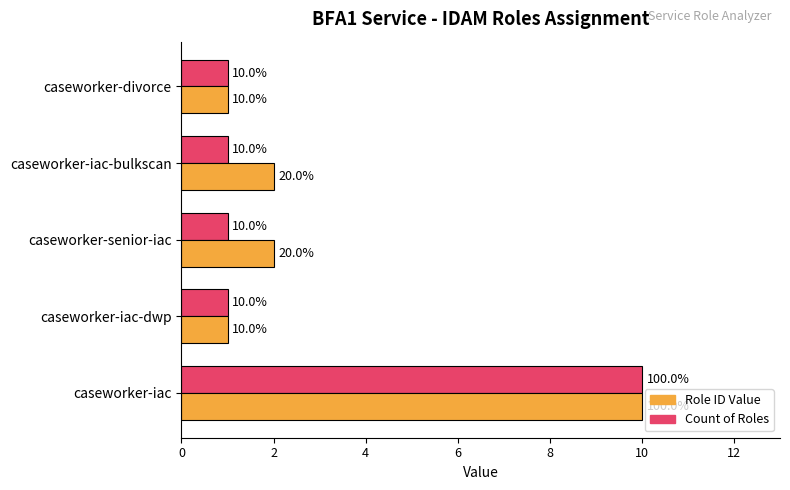

What are all the series names shown in the legend?

Role ID Value, Count of Roles